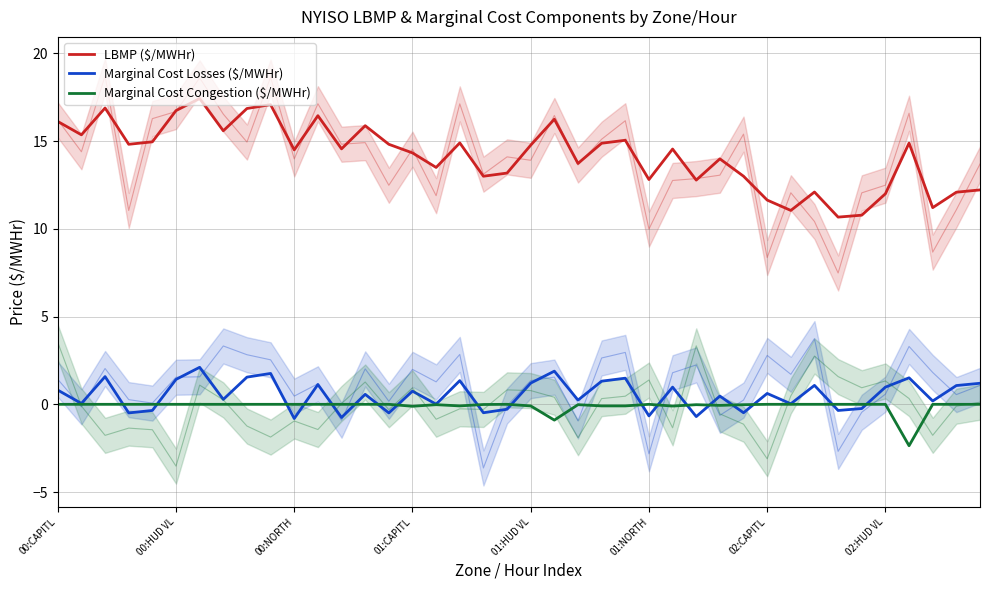

True or false: Marginal Cost Losses ($/MWHr) and LBMP ($/MWHr) intersect in this chart.

False